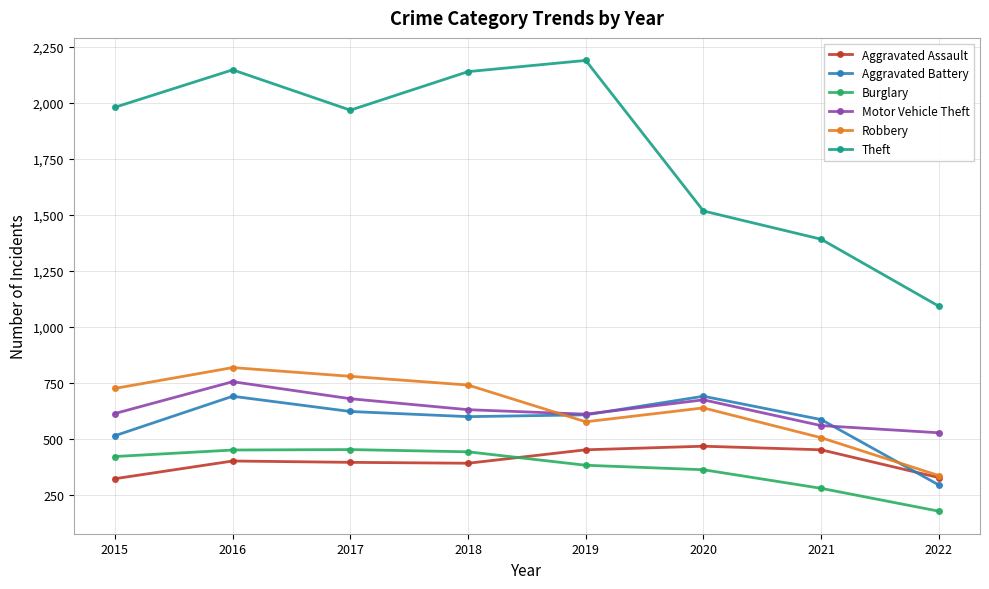

Between 2017 and 2018, which series saw the biggest shift?

Theft